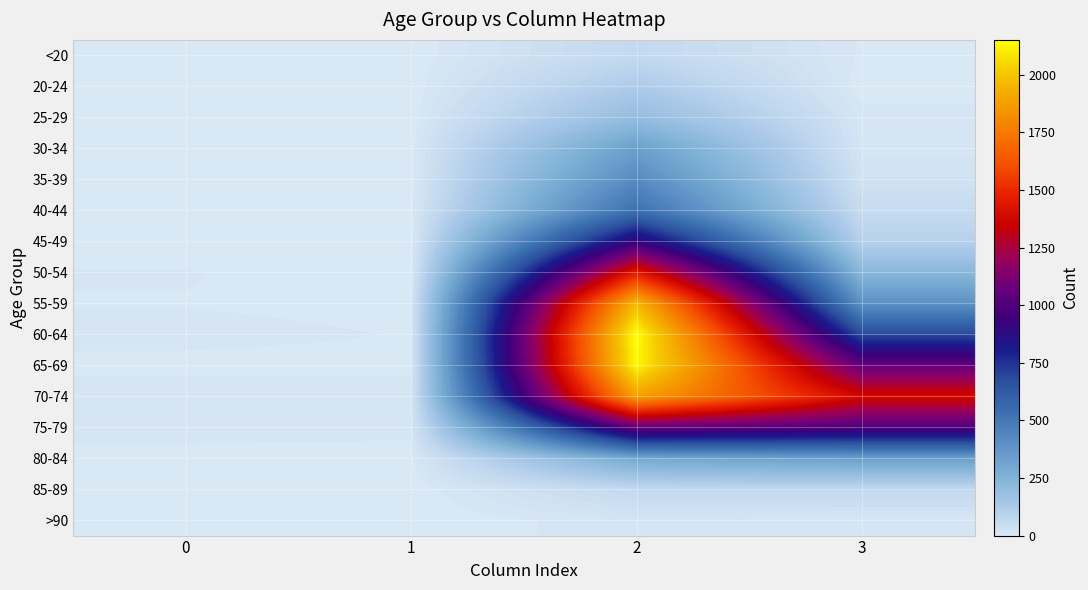

What is the difference between the highest and lowest values at 3?

1379